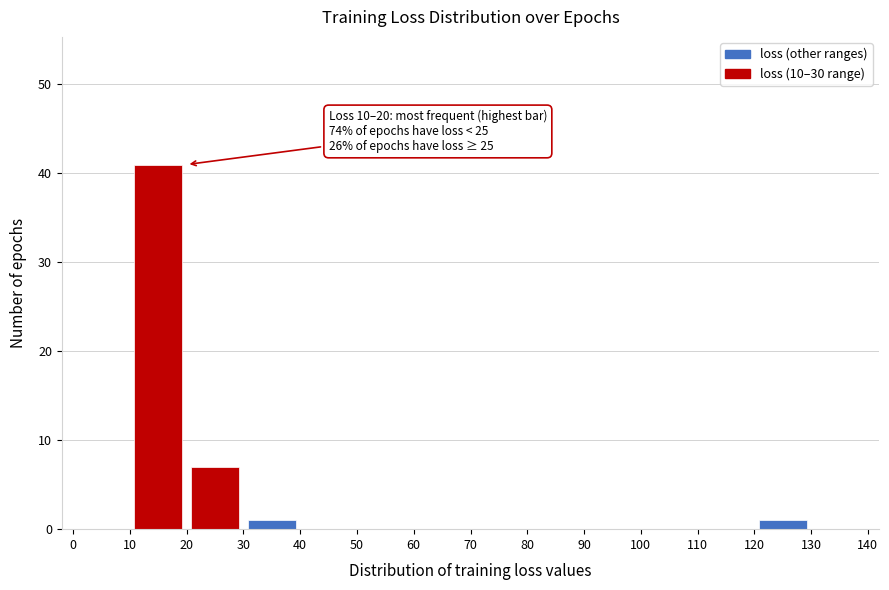

Which range on the x-axis has the tallest bar?

10 to 20